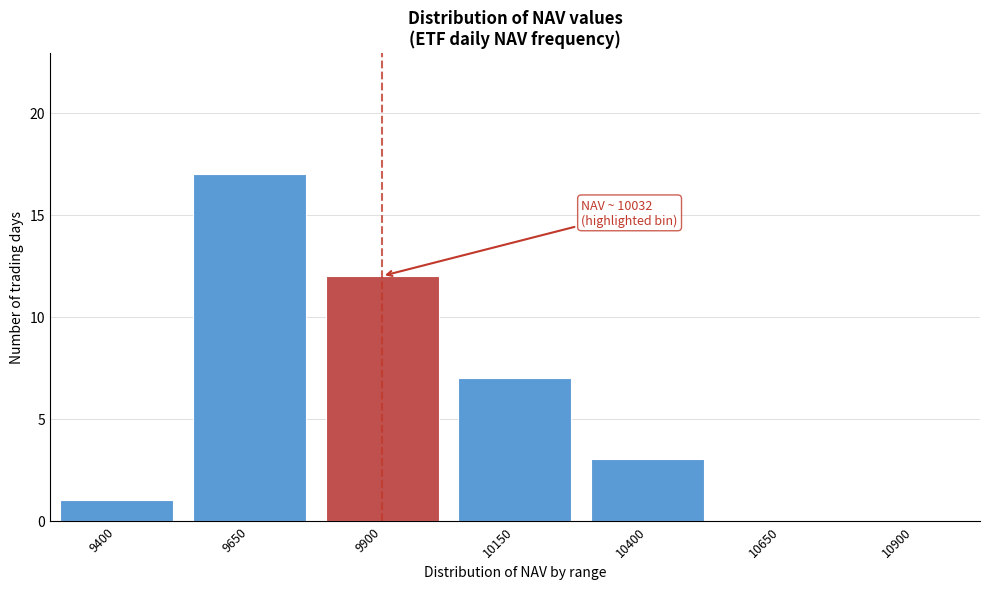

Reading left to right, transcribe all the data shown in this chart.

9400=1	9650=17	9900=12	10150=7	10400=3	10650=0	10900=0